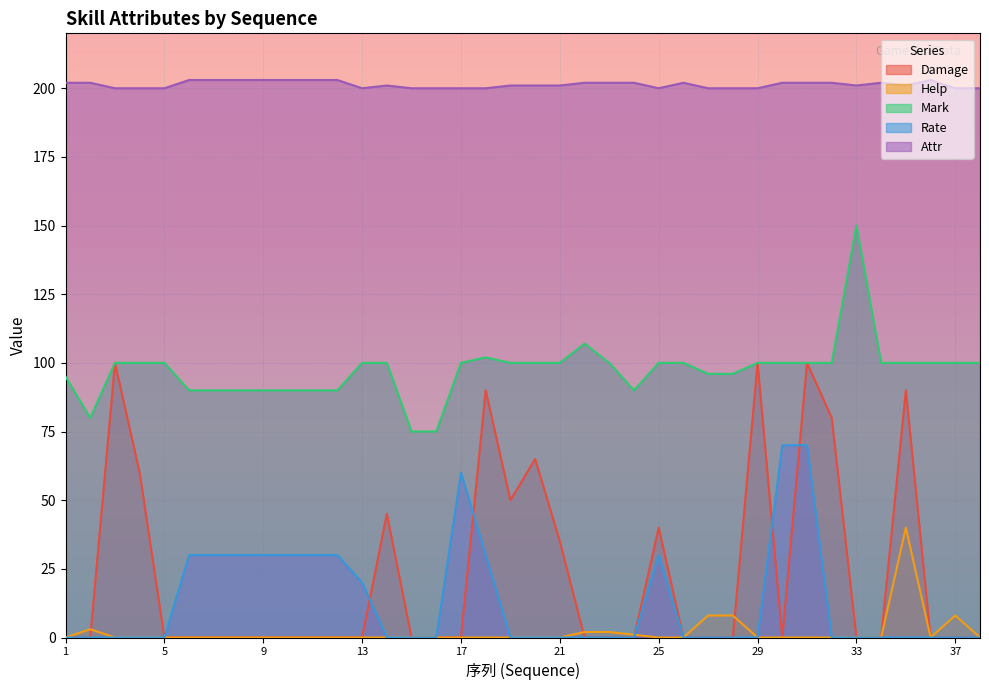

Is it true that Help equals 0 at 17?

True